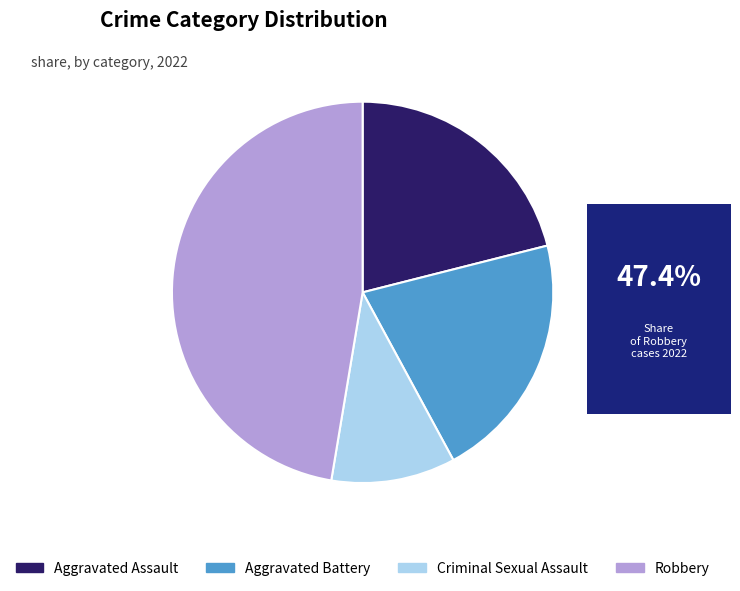

Combined, do Criminal Sexual Assault and Aggravated Battery account for over 50%?

No